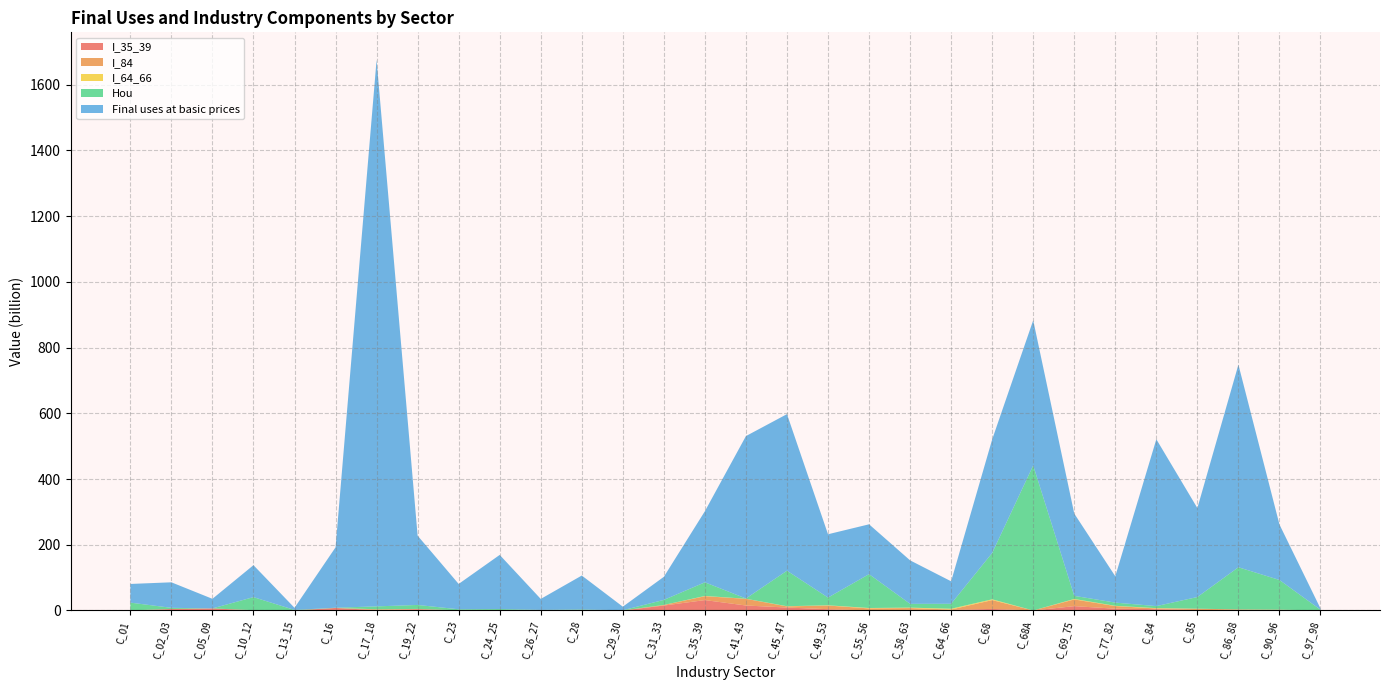

Reading right to left, what are all the values shown in this chart?

I_35_39: C_97_98=0.0	C_90_96=0.2	C_86_88=0.0	C_85=1.2	C_84=3.9	C_77_82=5.4	C_69_75=13.1	C_68A=0.0	C_68=4.7	C_64_66=1.6	C_58_63=1.6	C_55_56=0.1	C_49_53=3.9	C_45_47=8.9	C_41_43=15.1	C_35_39=31.6	C_31_33=15.0	C_29_30=0.0	C_28=0.9	C_26_27=0.1	C_24_25=0.2	C_23=0.5	C_19_22=3.8	C_17_18=1.1	C_16=7.6	C_13_15=0.1	C_10_12=0.2	C_05_09=6.2	C_02_03=4.4	C_01=0.0
I_84: C_97_98=0.0	C_90_96=1.8	C_86_88=3.0	C_85=4.1	C_84=2.1	C_77_82=7.9	C_69_75=20.5	C_68A=0.0	C_68=26.8	C_64_66=1.2	C_58_63=5.8	C_55_56=6.1	C_49_53=11.1	C_45_47=3.4	C_41_43=20.4	C_35_39=11.8	C_31_33=1.7	C_29_30=0.0	C_28=0.0	C_26_27=0.1	C_24_25=0.6	C_23=0.0	C_19_22=0.8	C_17_18=2.1	C_16=0.0	C_13_15=0.0	C_10_12=0.5	C_05_09=0.0	C_02_03=0.0	C_01=0.3
I_64_66: C_97_98=0.0	C_90_96=0.5	C_86_88=0.2	C_85=0.2	C_84=1.1	C_77_82=0.8	C_69_75=1.5	C_68A=0.0	C_68=2.4	C_64_66=2.4	C_58_63=1.3	C_55_56=1.3	C_49_53=0.7	C_45_47=0.6	C_41_43=0.2	C_35_39=0.8	C_31_33=0.1	C_29_30=0.0	C_28=0.0	C_26_27=0.0	C_24_25=0.0	C_23=0.0	C_19_22=0.1	C_17_18=0.4	C_16=0.0	C_13_15=0.0	C_10_12=0.1	C_05_09=0.0	C_02_03=0.0	C_01=0.0
Hou: C_97_98=2.2	C_90_96=90.3	C_86_88=128.2	C_85=35.5	C_84=6.1	C_77_82=9.7	C_69_75=9.4	C_68A=441.4	C_68=141.0	C_64_66=15.1	C_58_63=11.5	C_55_56=103.0	C_49_53=23.5	C_45_47=108.1	C_41_43=0.7	C_35_39=41.5	C_31_33=15.3	C_29_30=0.6	C_28=2.1	C_26_27=1.6	C_24_25=3.6	C_23=3.1	C_19_22=12.1	C_17_18=8.8	C_16=0.7	C_13_15=1.4	C_10_12=39.7	C_05_09=0.0	C_02_03=3.6	C_01=23.5
Final uses at basic prices: C_97_98=3.8	C_90_96=168.8	C_86_88=616.5	C_85=270.7	C_84=507.7	C_77_82=80.2	C_69_75=250.4	C_68A=441.6	C_68=345.5	C_64_66=68.4	C_58_63=132.3	C_55_56=151.7	C_49_53=192.7	C_45_47=476.4	C_41_43=494.3	C_35_39=216.4	C_31_33=70.3	C_29_30=10.9	C_28=103.3	C_26_27=33.3	C_24_25=164.7	C_23=77.1	C_19_22=210.8	C_17_18=1663.0	C_16=183.7	C_13_15=6.6	C_10_12=97.2	C_05_09=29.2	C_02_03=77.6	C_01=56.9